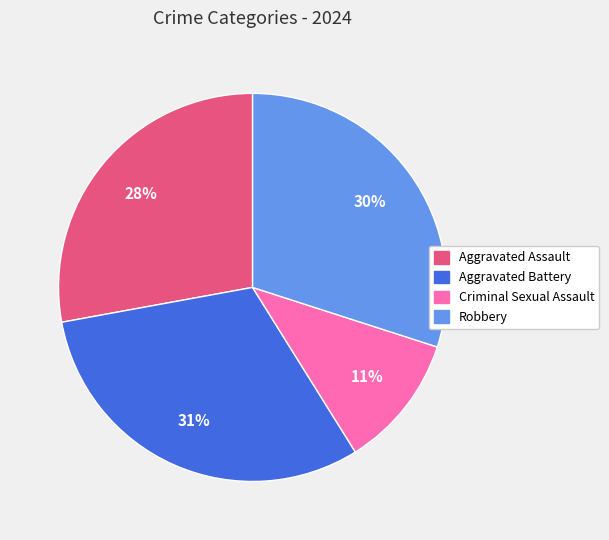

To the nearest percent, what percentage of the pie is Criminal Sexual Assault?

11%